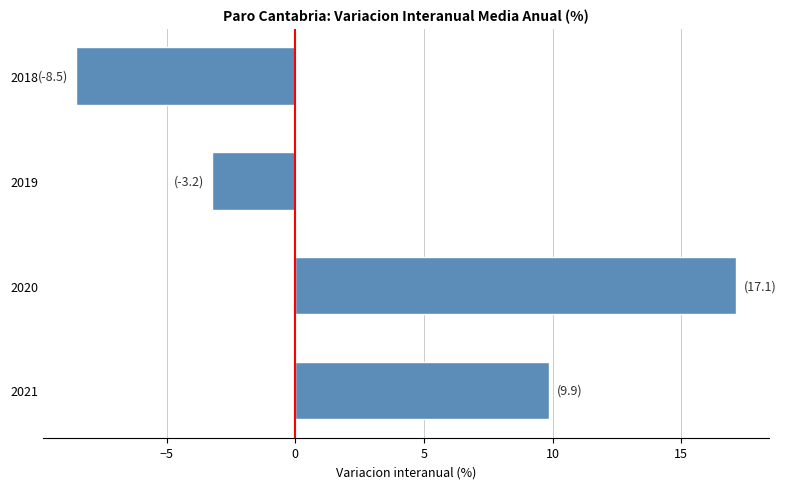

List the labels in order of value, largest first.

2020, 2021, 2019, 2018